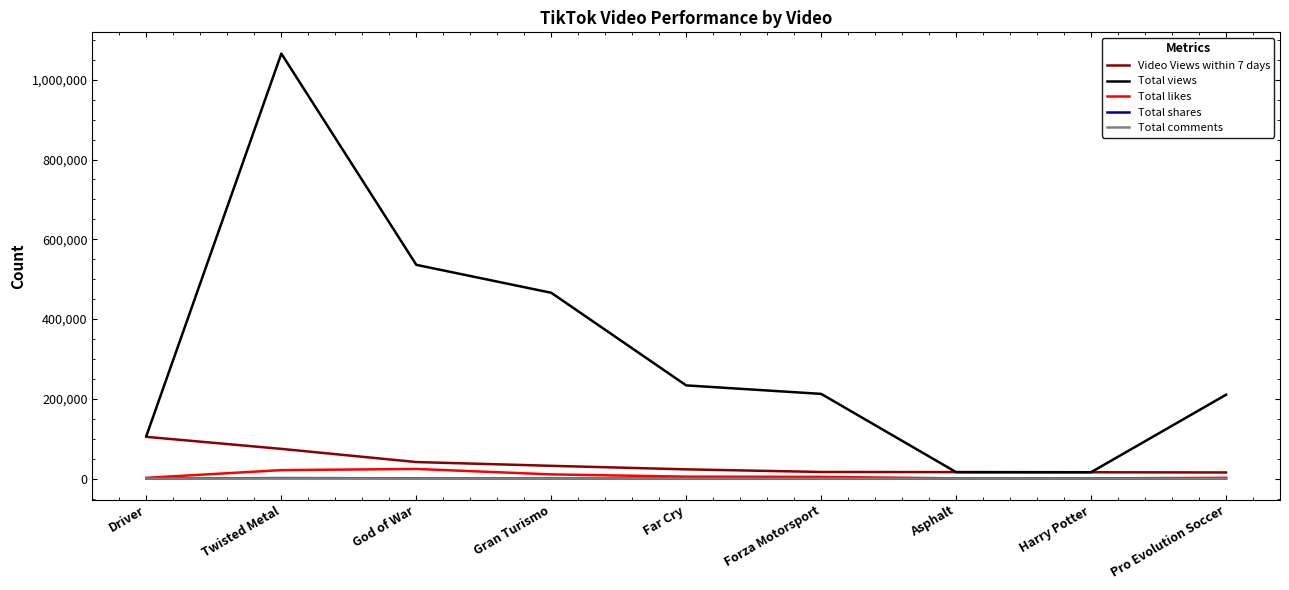

Between Far Cry and Pro Evolution Soccer, which series saw the biggest shift?

Total views